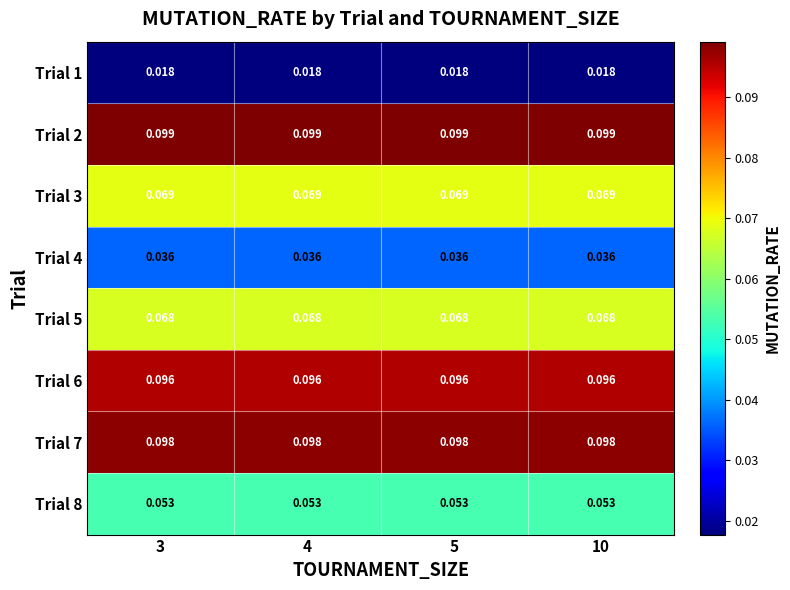

Is the value of Trial 4 at 4 greater than the value of Trial 3 at 5?

No